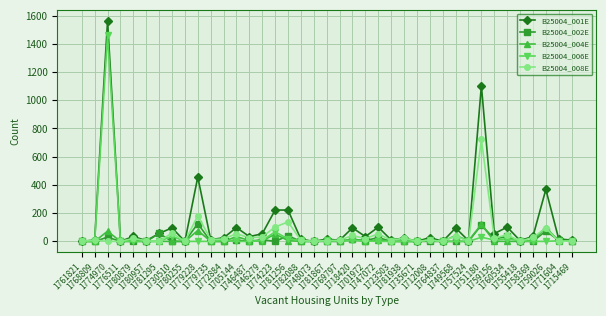

True or false: B25004_006E has more than 2 points higher than both neighbors.

True